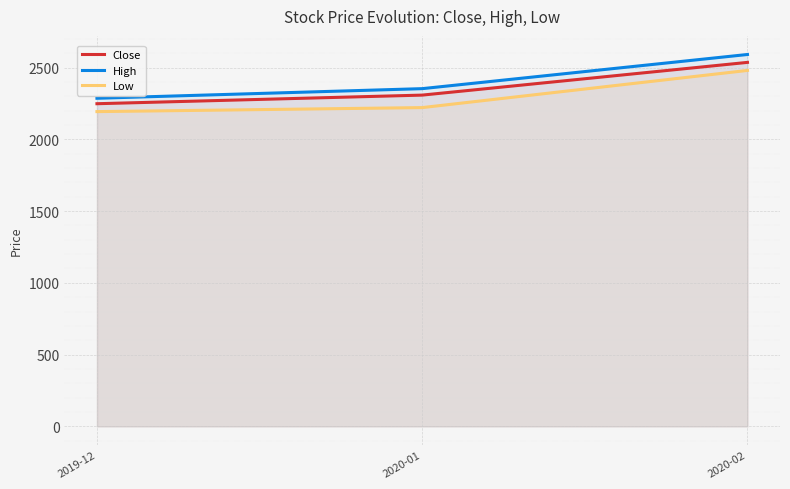

How many data points in High are above 2353?

1